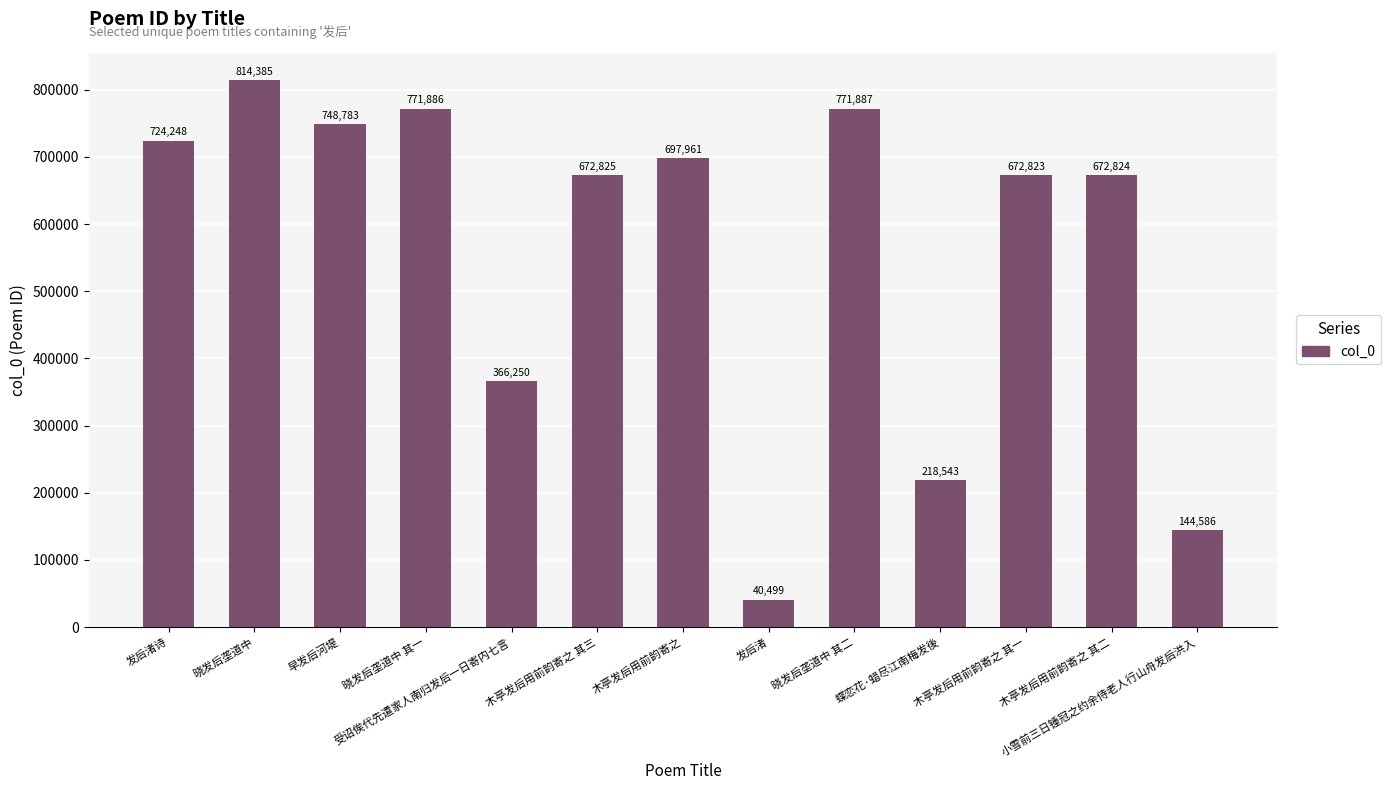

What is the difference between the second highest and minimum values?

731388